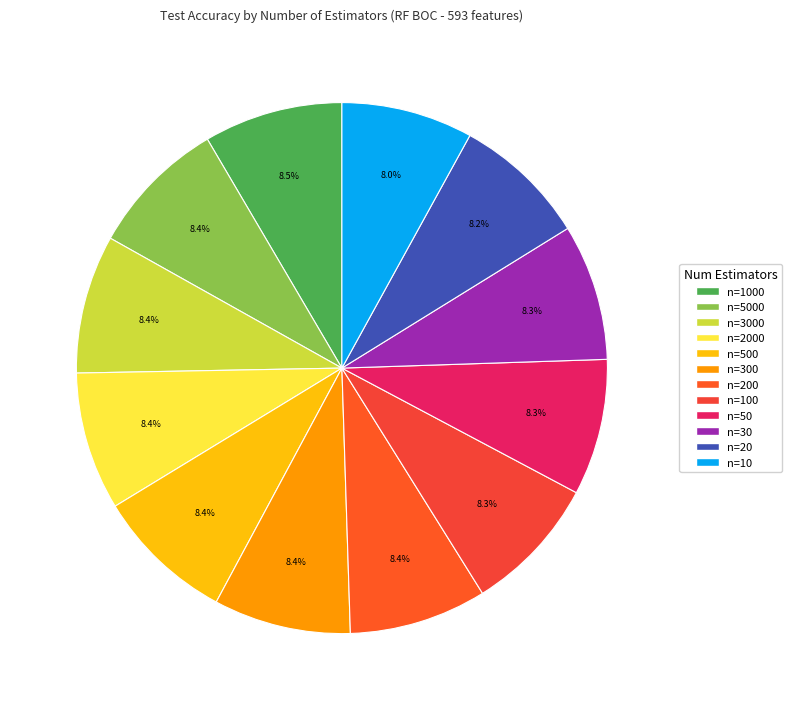

To the nearest percent, what is the difference between the largest and smallest slice percentages?

0%